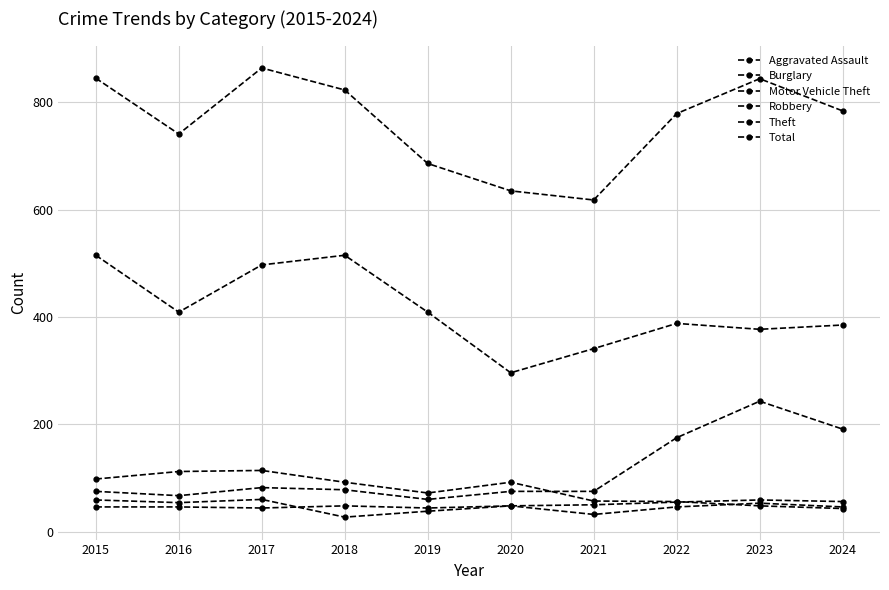

Does the chart have visible grid lines?

Yes